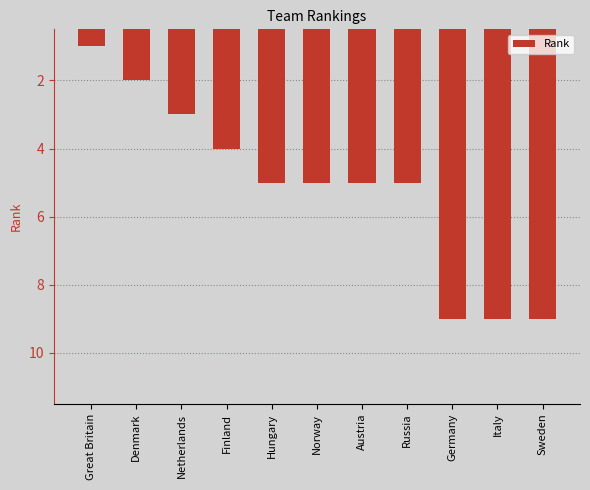

True or false: the data shows 3 at Russia.

False